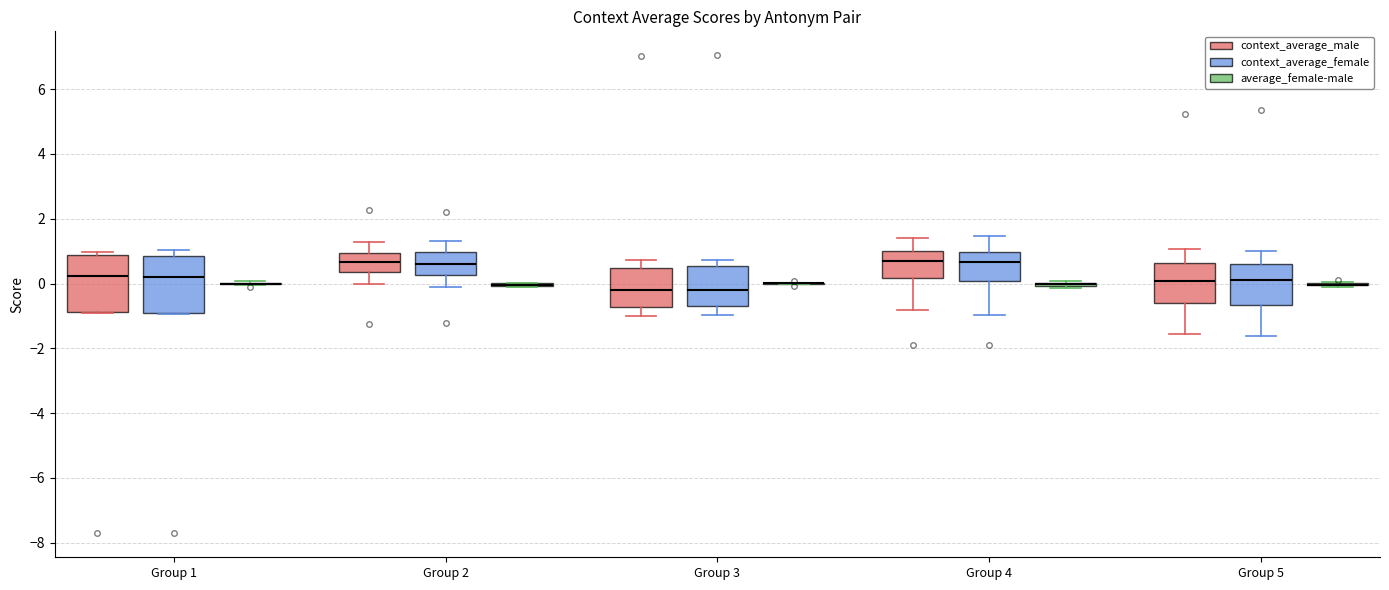

Reading left to right, transcribe this box plot: for each box, give where its median line is, the range the box spans, and where its two whiskers end, as read against the y-axis. The values are not printed on the chart, so give them approximately, as read against the axis.

Group 1 (context_average_male): median 0.2, box -0.8 to 0.8, whiskers -1.0 to 1.0
Group 1 (context_average_female): median 0.2, box -1.0 to 0.8, whiskers -1.0 to 1.0
Group 1 (average_female-male): box collapsed to a line at 0.0, whiskers 0.0 to 0.0
Group 2 (context_average_male): median 0.6, box 0.4 to 1.0, whiskers 0.0 to 1.2
Group 2 (context_average_female): median 0.6, box 0.2 to 1.0, whiskers -0.2 to 1.4
Group 2 (average_female-male): box collapsed to a line at 0.0, whiskers -0.2 to 0.0
Group 3 (context_average_male): median -0.2, box -0.8 to 0.4, whiskers -1.0 to 0.8
Group 3 (context_average_female): median -0.2, box -0.8 to 0.6, whiskers -1.0 to 0.8
Group 3 (average_female-male): box collapsed to a line at 0.0, whiskers 0.0 to 0.0
Group 4 (context_average_male): median 0.8, box 0.2 to 1.0, whiskers -0.8 to 1.4
Group 4 (context_average_female): median 0.6, box 0.0 to 1.0, whiskers -1.0 to 1.4
Group 4 (average_female-male): box collapsed to a line at 0.0, whiskers -0.2 to 0.0
Group 5 (context_average_male): median 0.0, box -0.6 to 0.6, whiskers -1.6 to 1.0
Group 5 (context_average_female): median 0.0, box -0.6 to 0.6, whiskers -1.6 to 1.0
Group 5 (average_female-male): box collapsed to a line at 0.0, whiskers -0.2 to 0.0